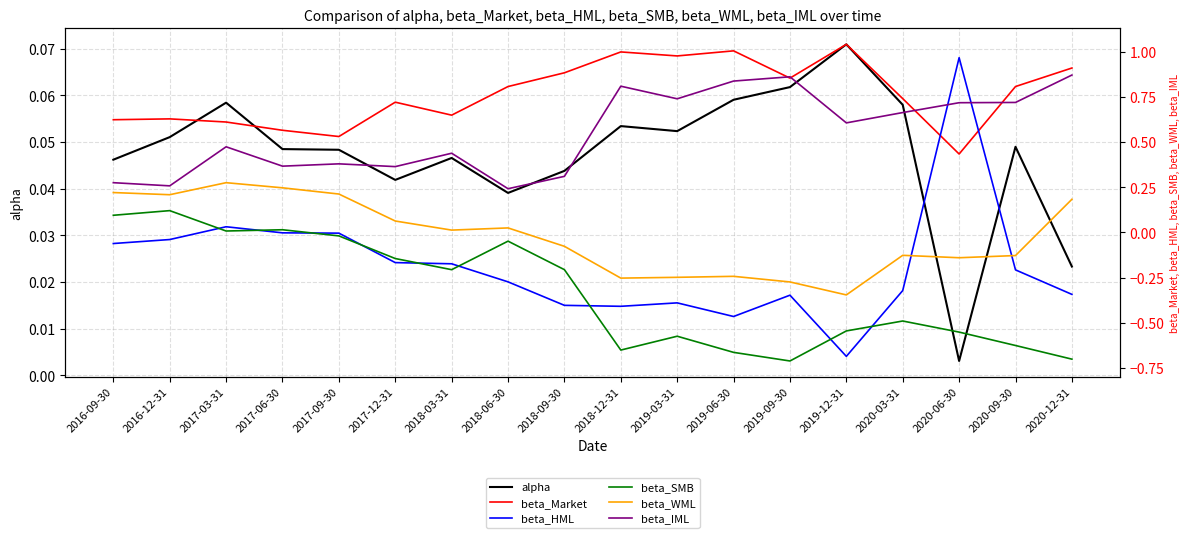

Rank the series at 2019-09-30 from highest to lowest value.

beta_IML, beta_Market, alpha, beta_WML, beta_HML, beta_SMB